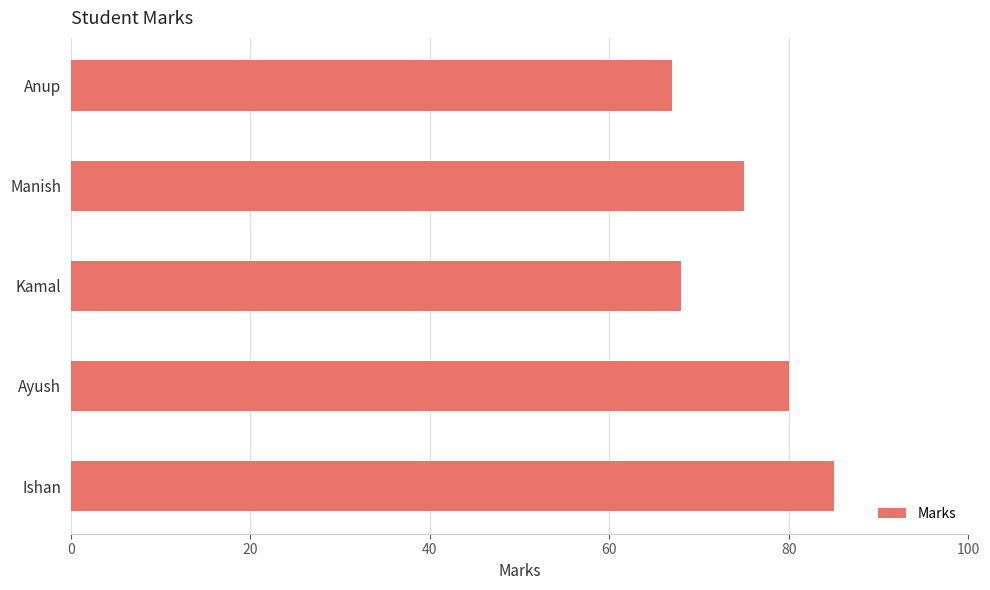

What is the maximum value shown in the chart?

85